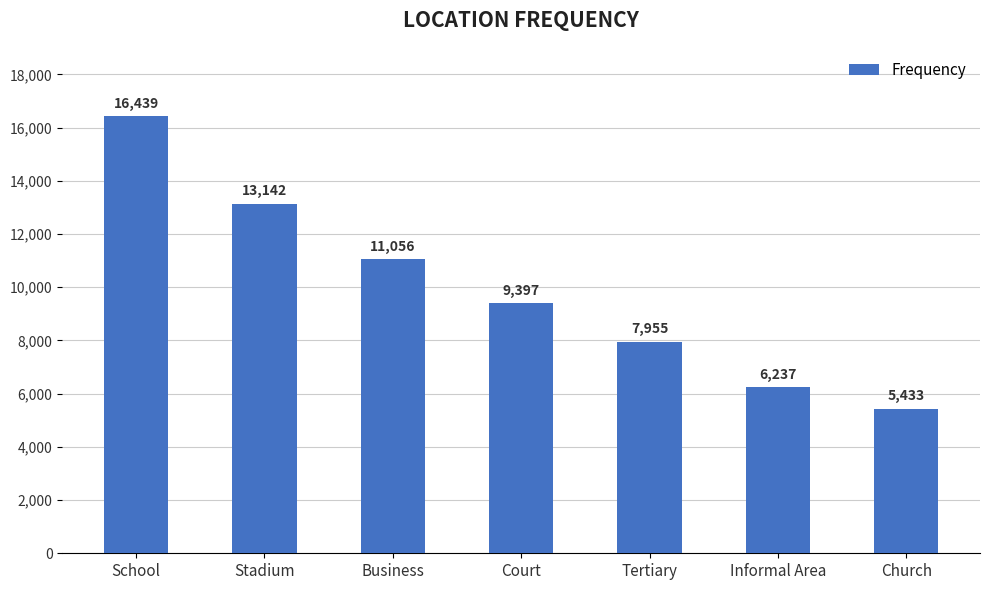

What is the value of the 6th bar from the left?

6237